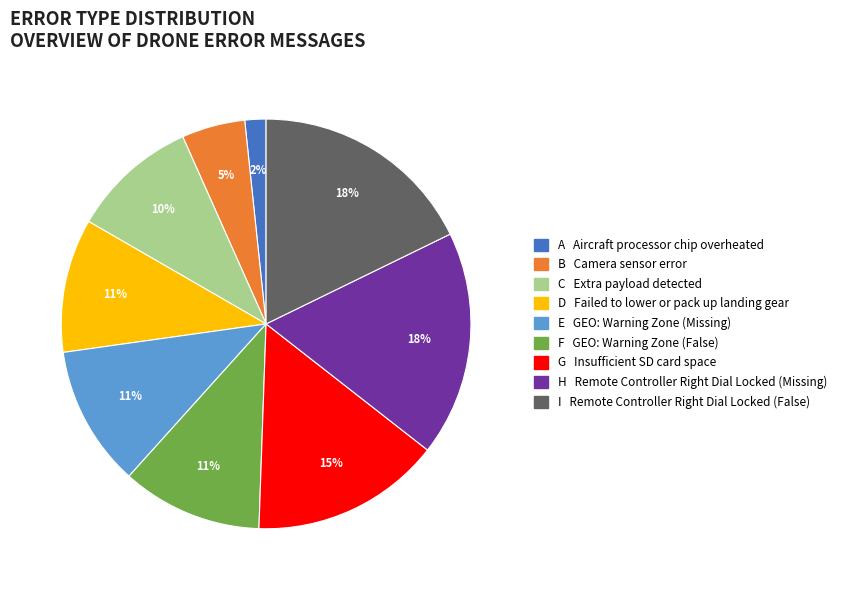

Is there a majority slice in this chart?

No